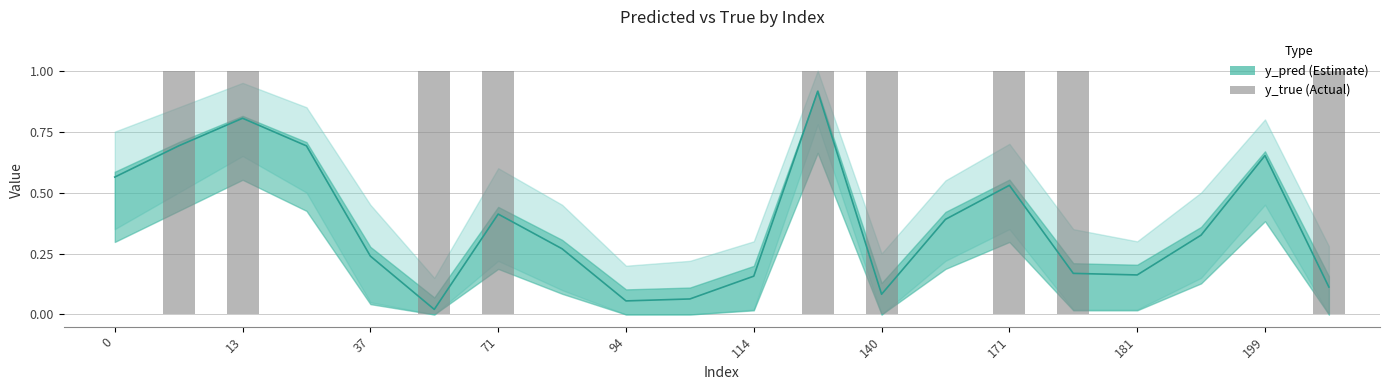

Between 10 and 19, which is larger?

19